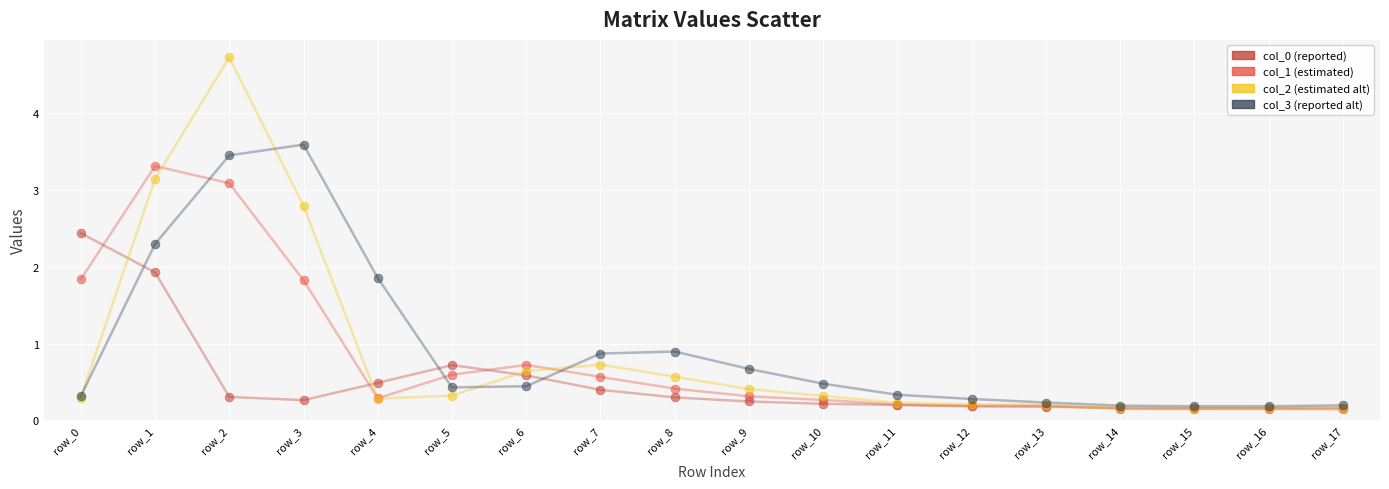

Across all series, what Y value is closest to 2?

1.9